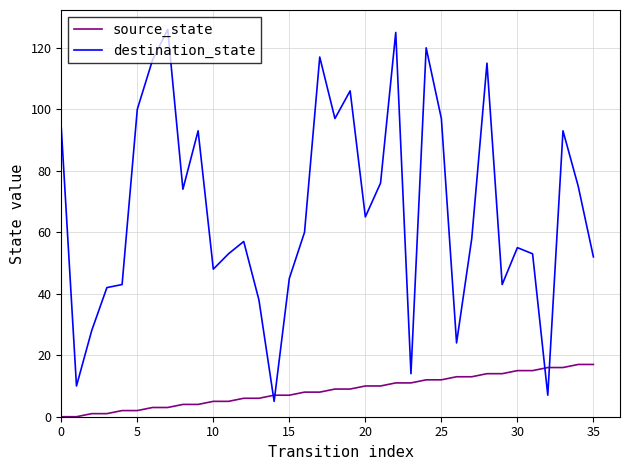

Which series has the largest total across all categories?

destination_state